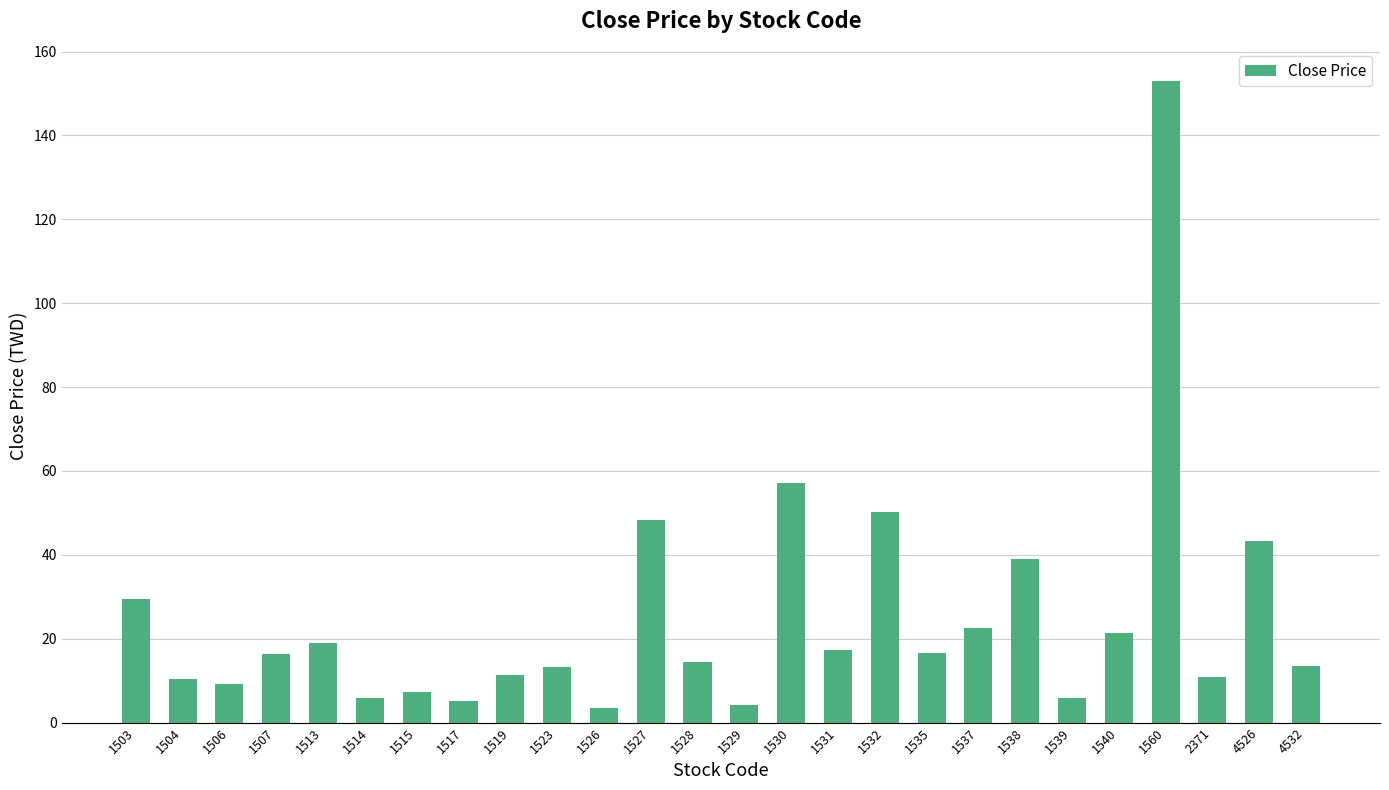

What is the value of the 16th bar from the left?

17.4